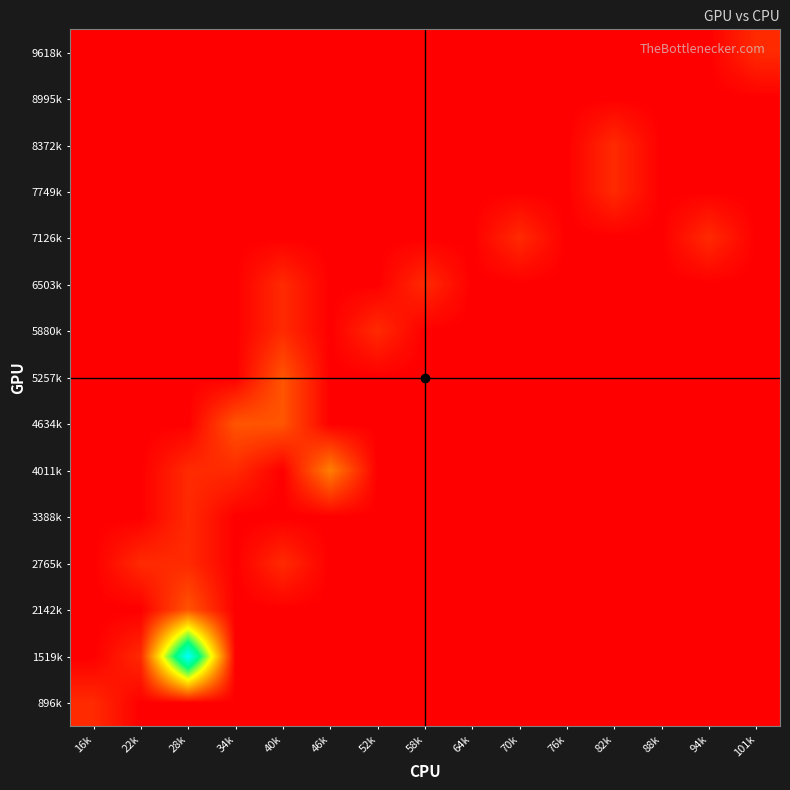

Rank the series by their maximum value, from highest to lowest.

1519k, 4011k, 2142k, 4634k, 5257k, 896k, 2765k, 3388k, 5880k, 6503k, 7126k, 7749k, 8372k, 9618k, 8995k